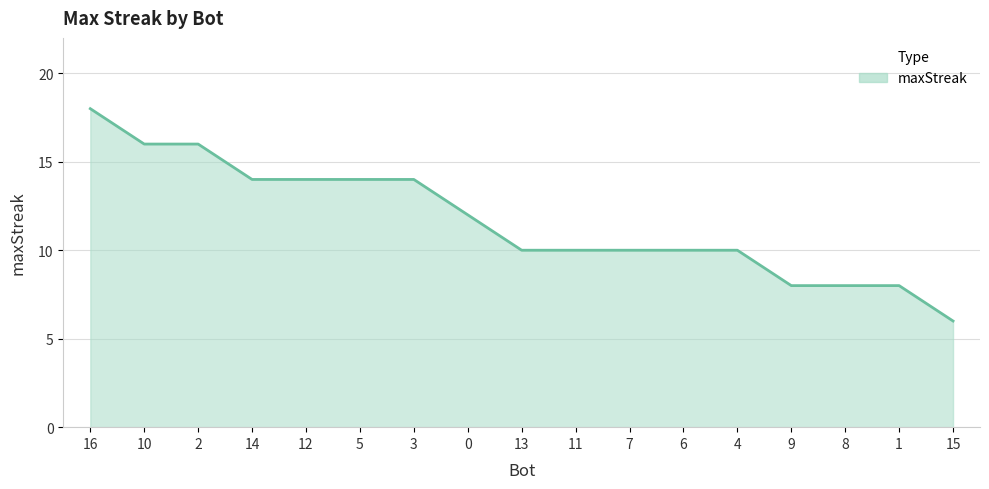

What is the ratio of the value at 8 to the value at 2?

0.5